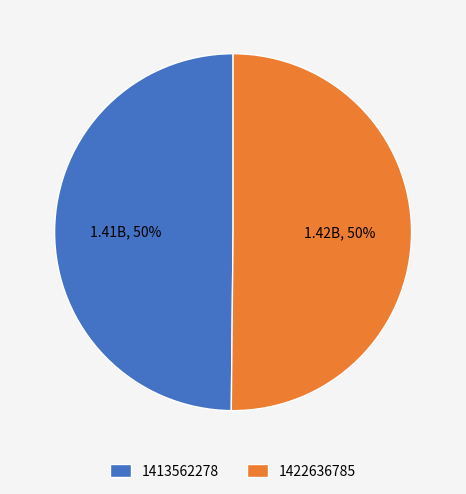

What percentage is the 1413562278 slice, to the nearest percent?

50%